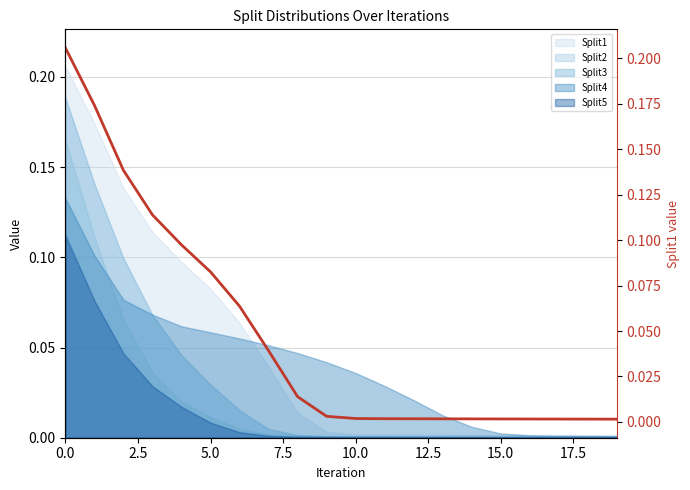

Reading left to right, list all the values displayed in this chart.

0.2	0.2	0.1	0.1	0.1	0.1	0.1	0.0	0.0	0.0	0.0	0.0	0.0	0.0	0.0	0.0	0.0	0.0	0.0	0.0